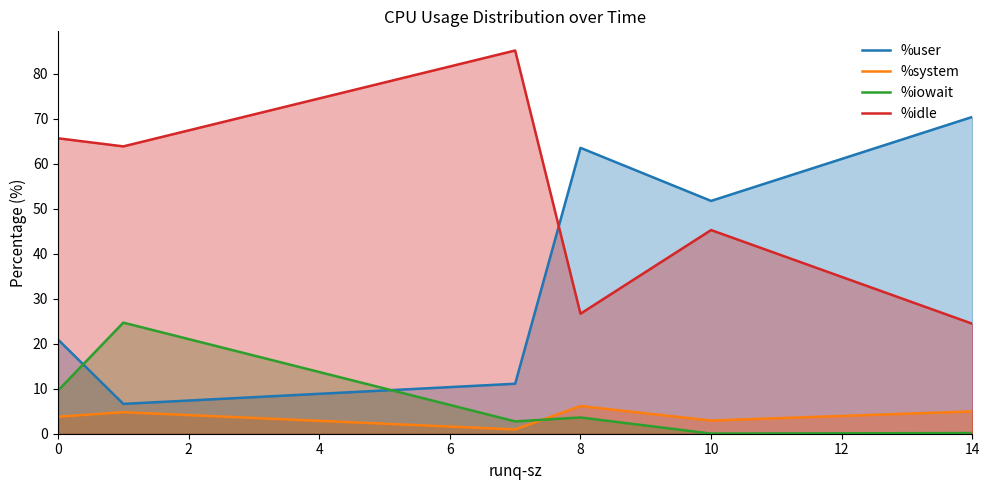

True or false: %user and %system intersect in this chart.

False